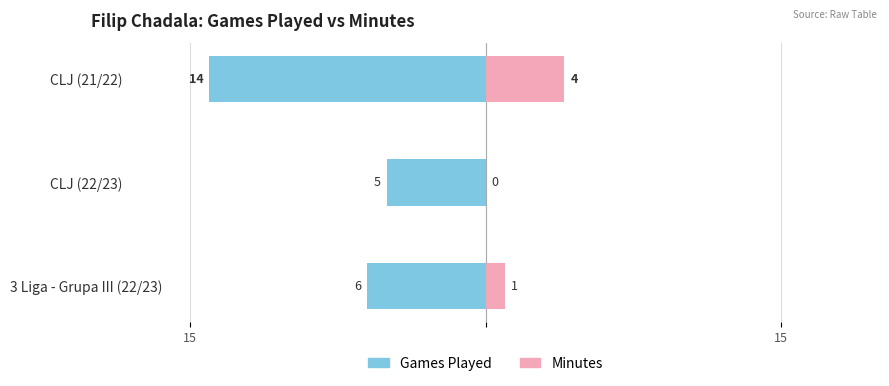

How many bars are there in total?

6